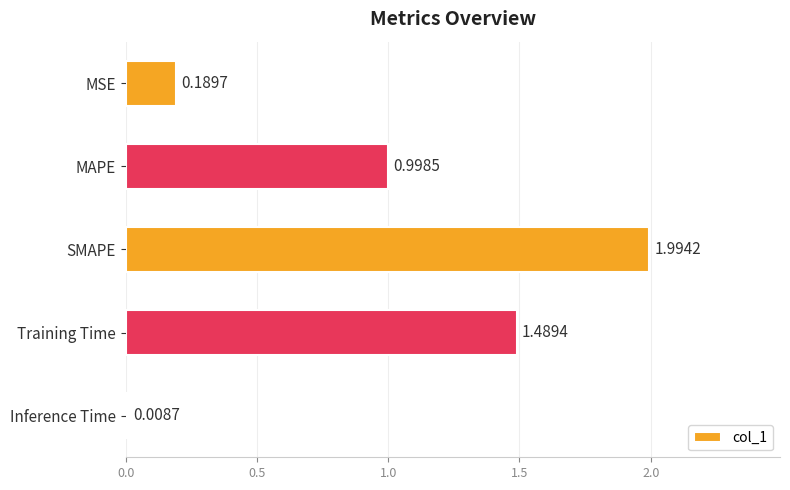

What is the label of the 2nd bar from the top?

MAPE